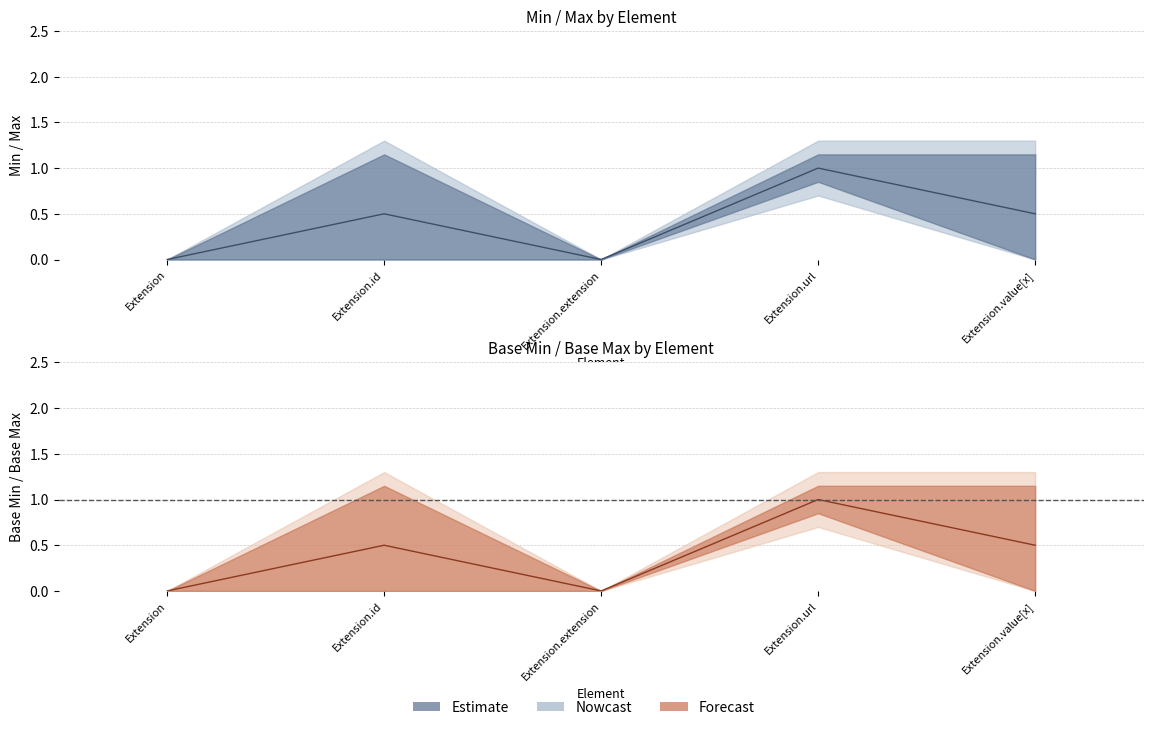

What position from the left is Extension.url?

4